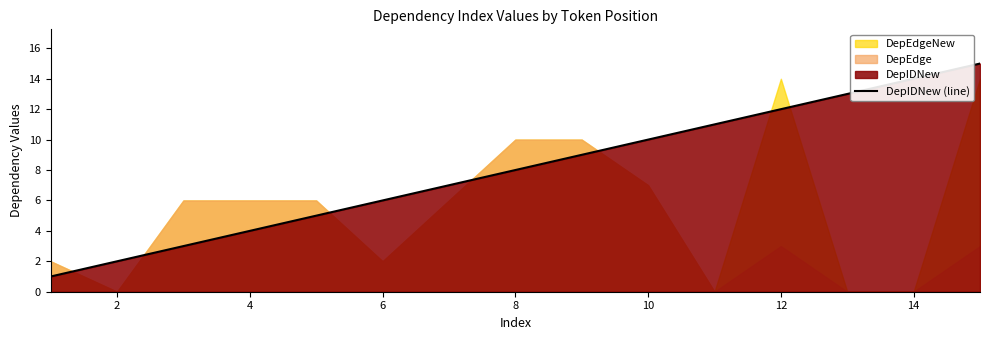

True or false: DepIDNew (line) has a value of 9 at 6.

False